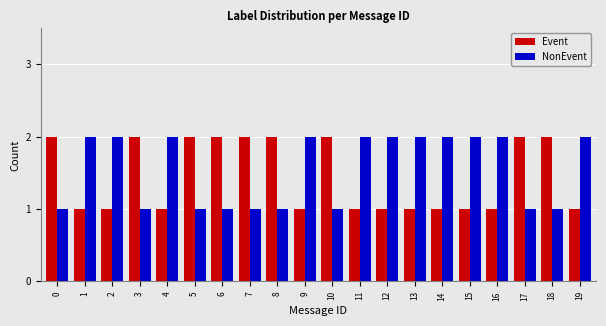

Rank the series at 19 from highest to lowest value.

NonEvent, Event